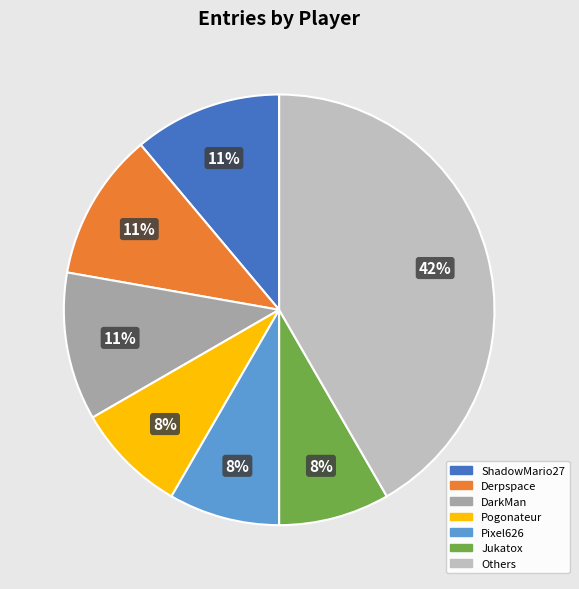

Does any single category account for the majority?

No